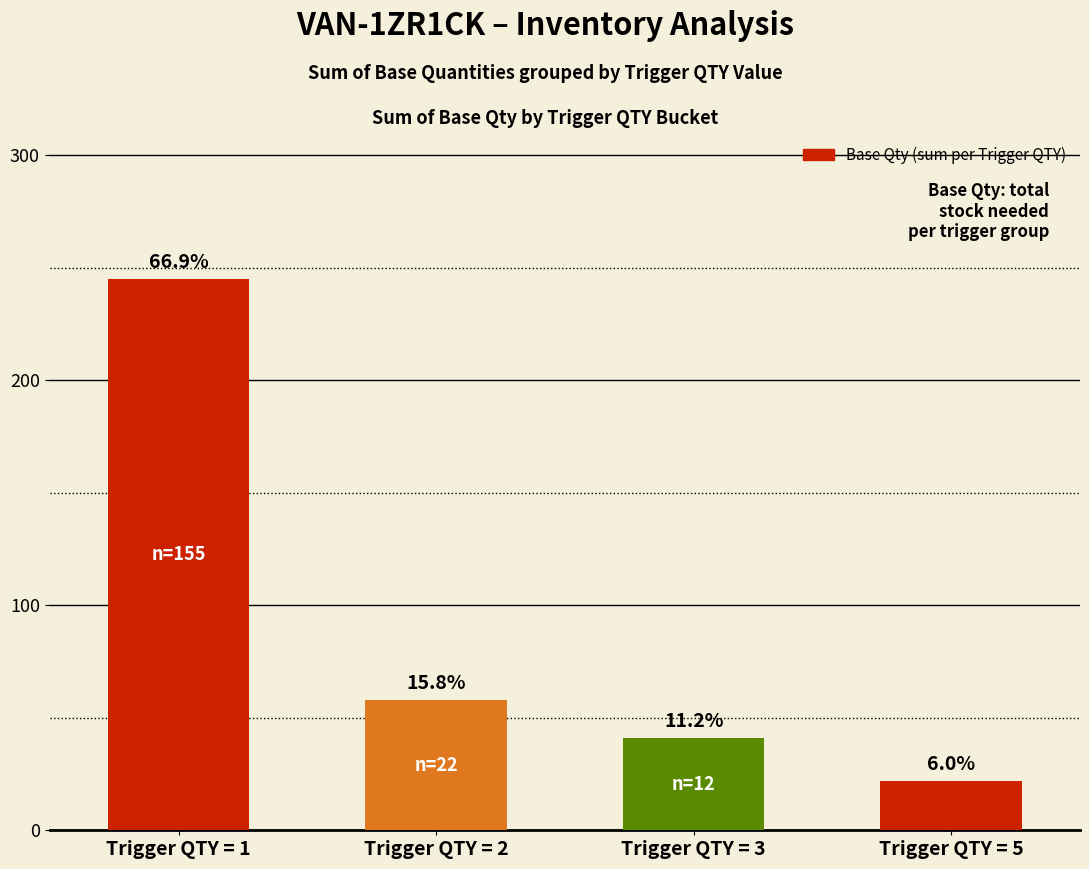

Does the chart contain any negative values?

No